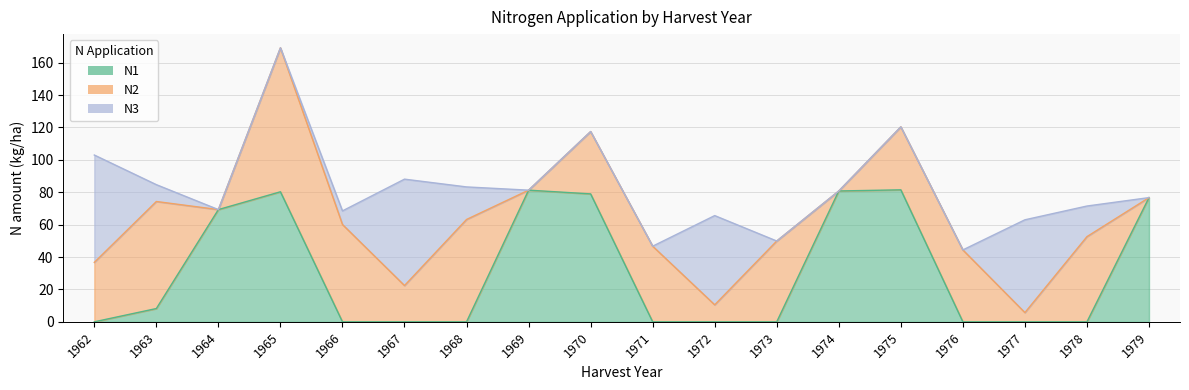

How many lines are shown in the chart?

3